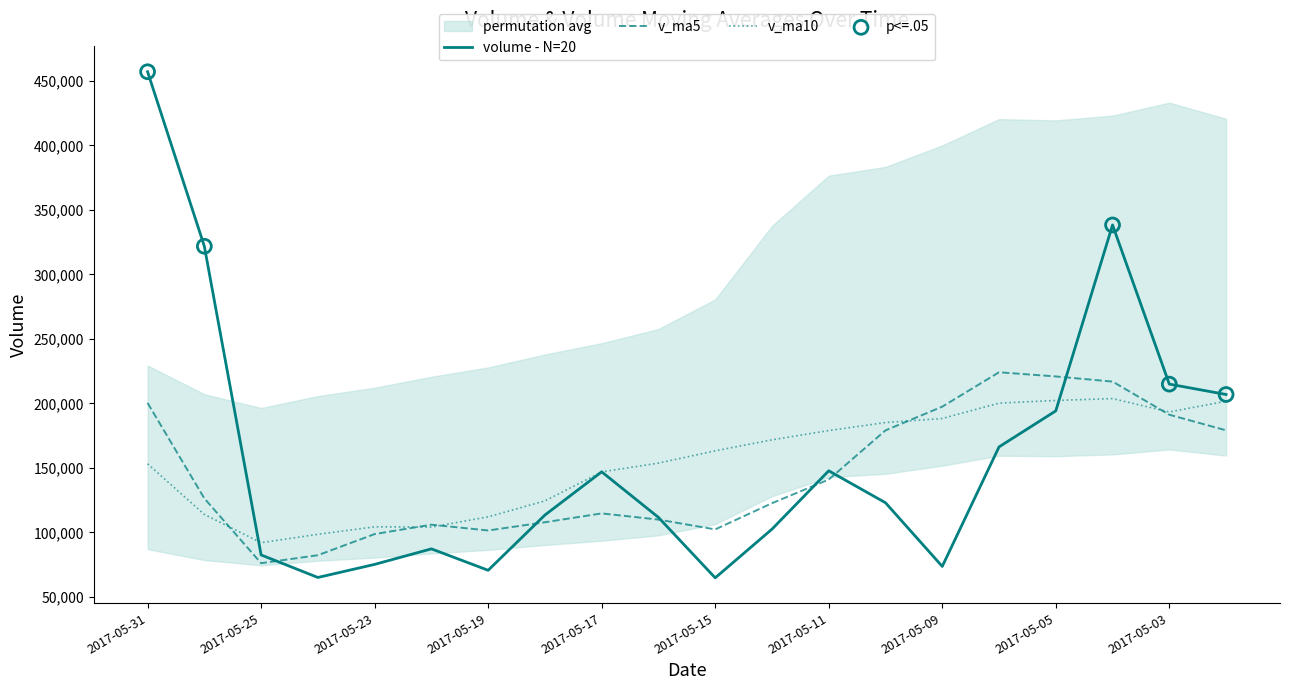

Is the value of v_ma10 at 2017-05-17 greater than the value of volume at 2017-05-31?

No